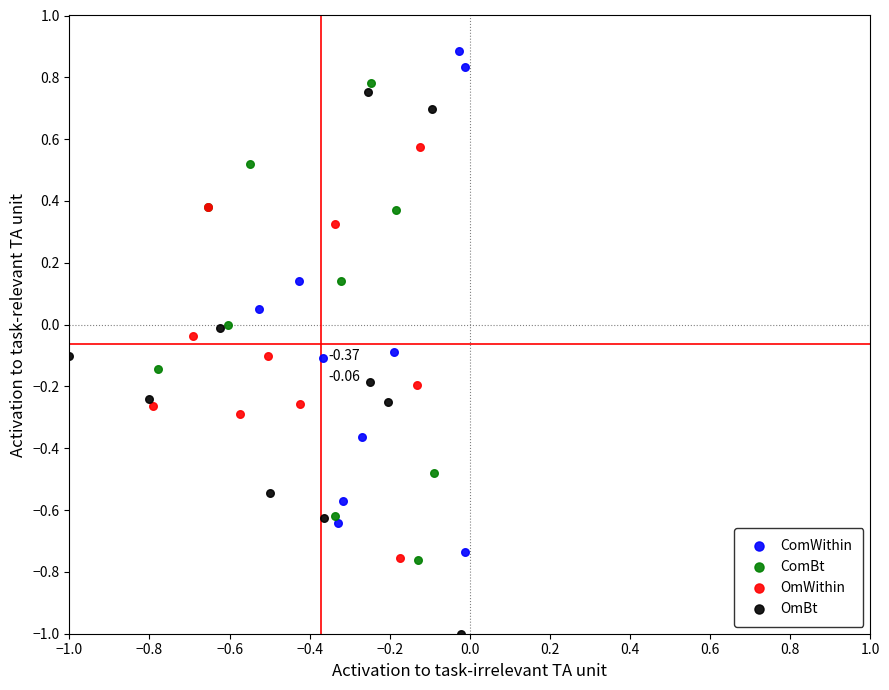

Which series contains the lowest Y value?

OmBt